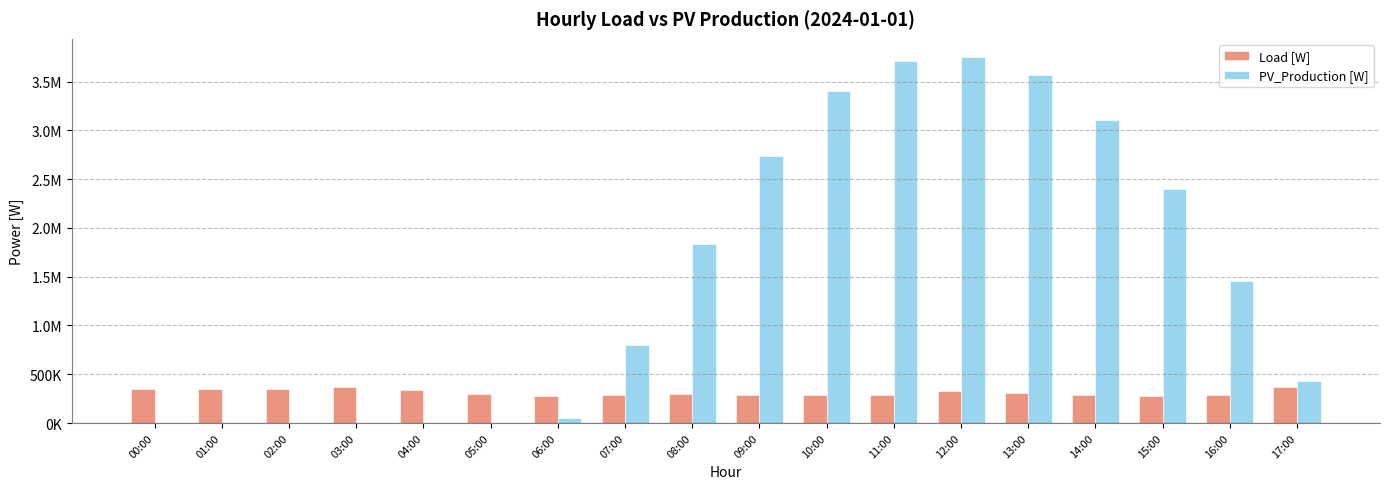

Reading left to right, extract all data points from this chart.

Load [W]: 352486.7	349512.1	352914.0	369349.6	340809.0	297325.1	281783.2	287174.2	292654.3	291378.0	290326.4	290743.0	323365.6	303337.4	288482.6	278236.9	290745.8	364754.0
PV_Production [W]: 0.0	0.0	0.0	0.0	0.0	0.0	49895.0	796550.0	1837150.0	2739850.0	3401850.0	3716000.0	3751200.0	3564750.0	3105050.0	2394750.0	1457250.0	433410.0